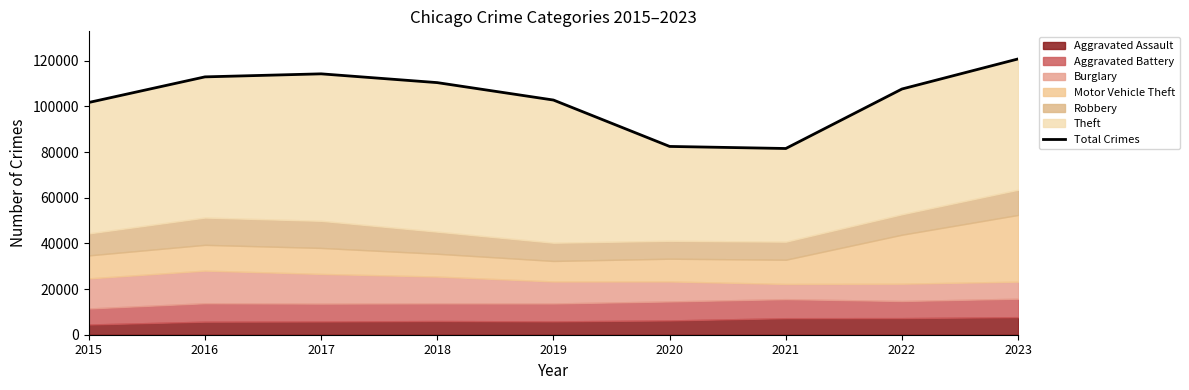

Reading left to right, list all the values displayed in this chart.

101739	112956	114285	110437	102803	82484	81580	107648	120824